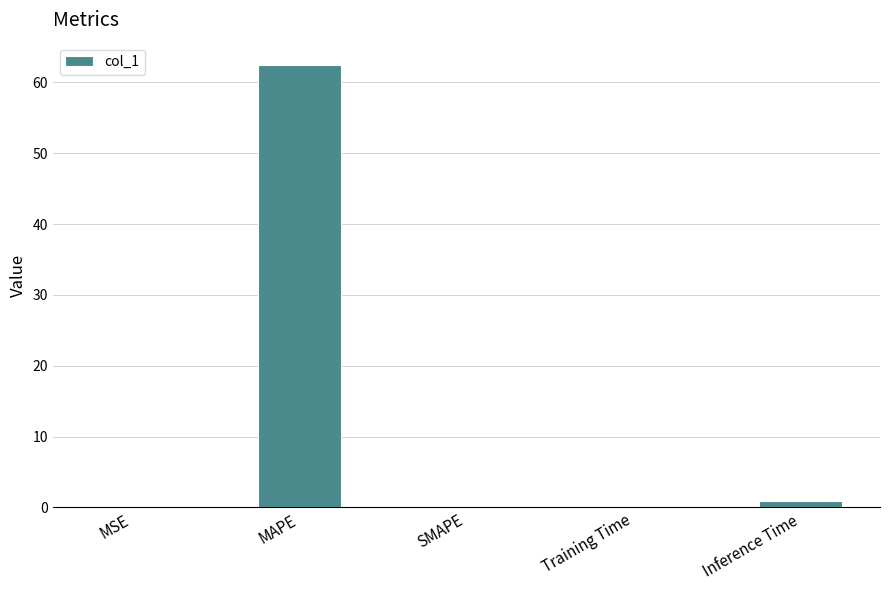

The value at MAPE is 30.4. True or false?

False